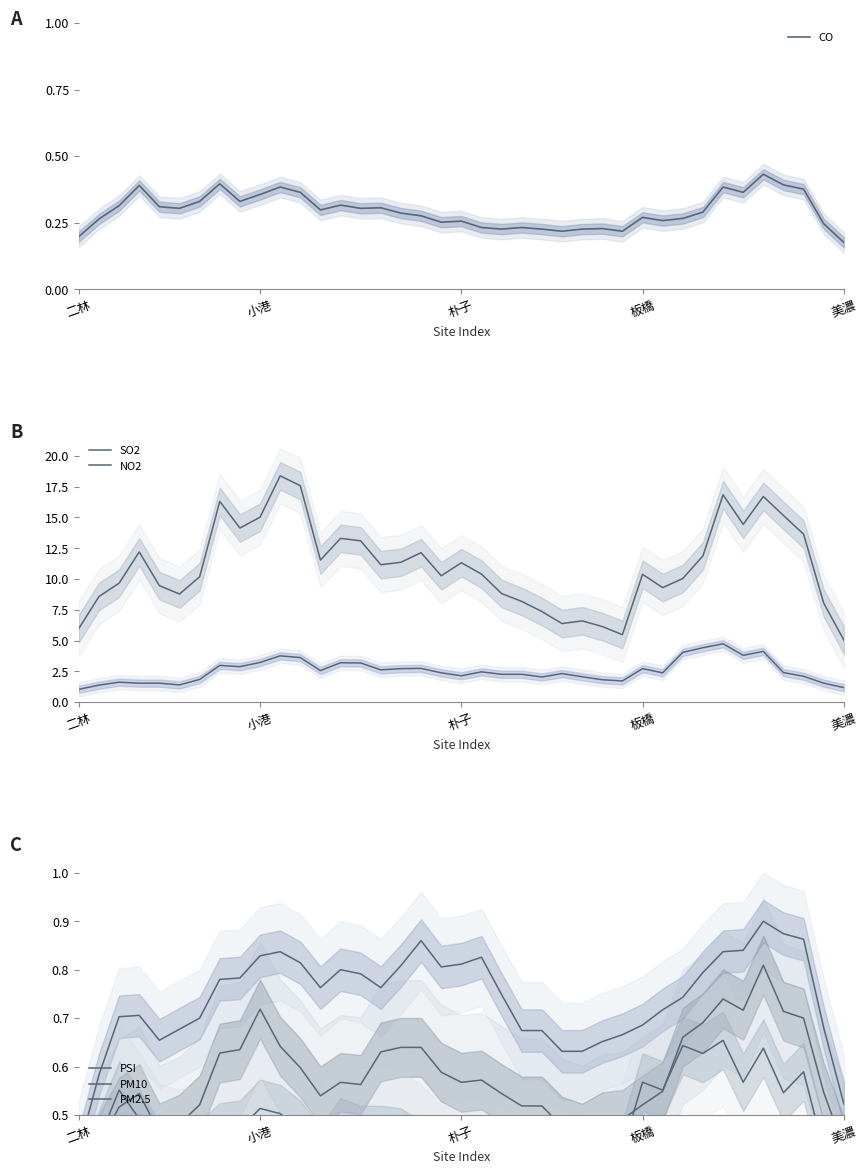

True or false: PM2.5 and SO2 intersect in this chart.

False